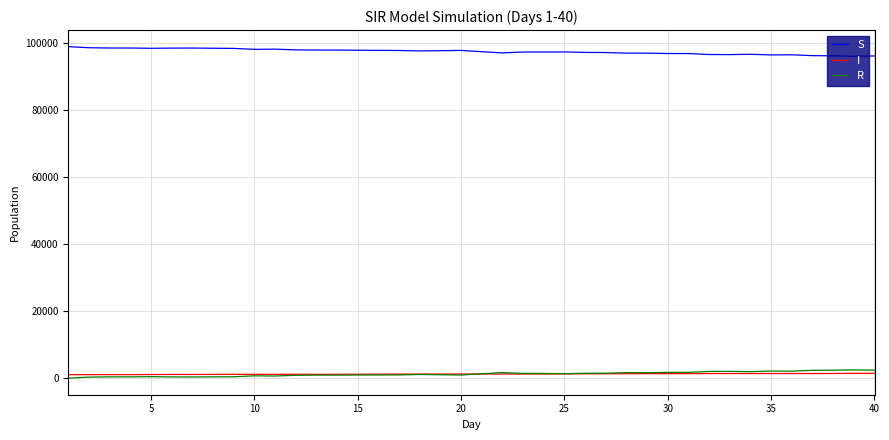

What is the sum of all R values?

48225.1